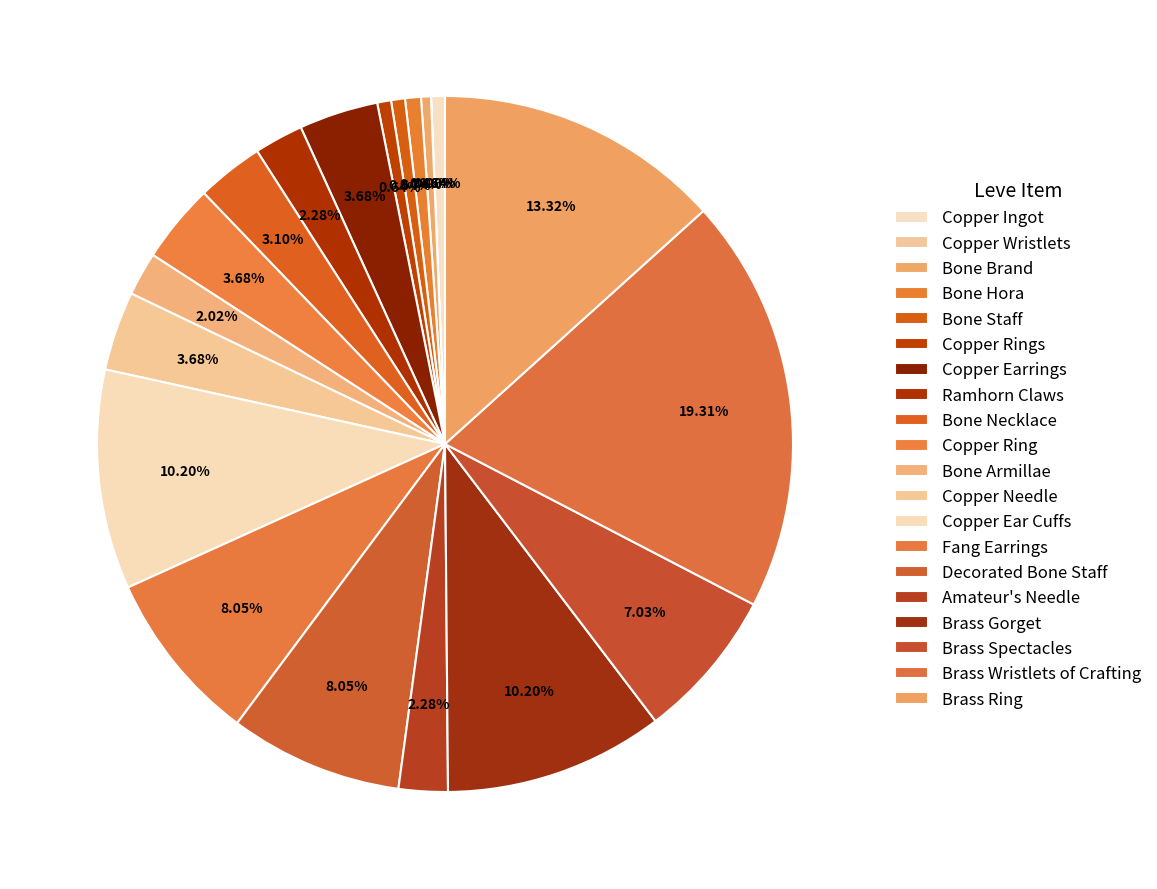

Which slice is the smallest?

Copper Wristlets